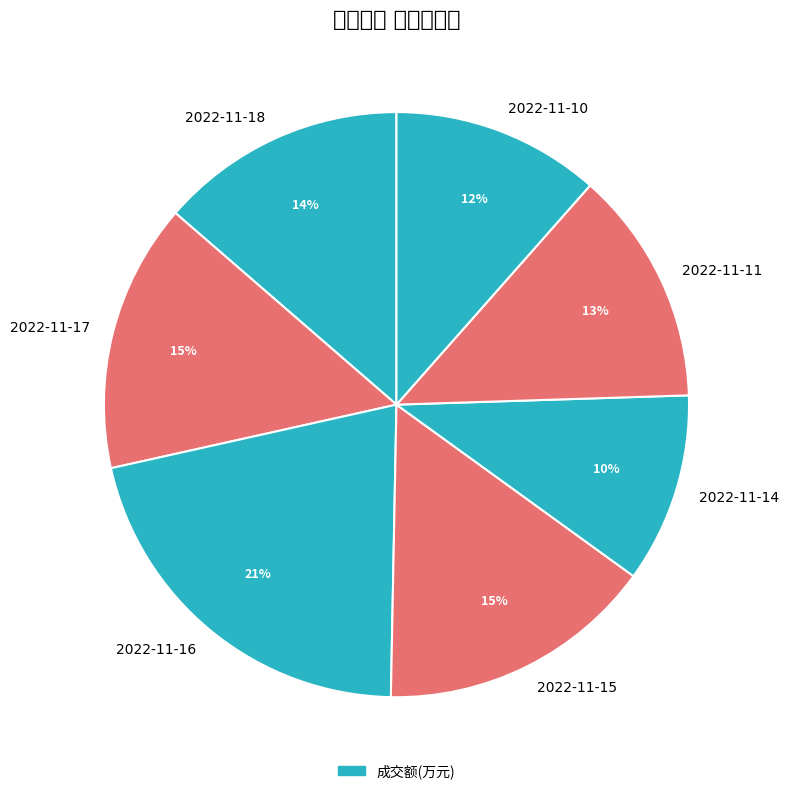

Rank the categories by value from highest to lowest.

2022-11-16, 2022-11-15, 2022-11-17, 2022-11-18, 2022-11-11, 2022-11-10, 2022-11-14